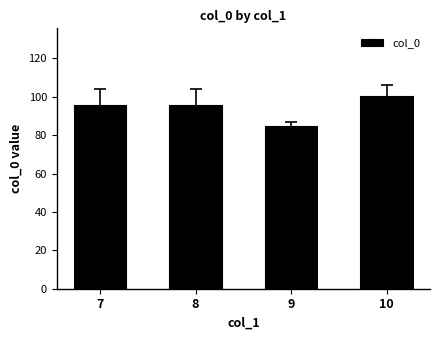

Read the value at 10.

100.5